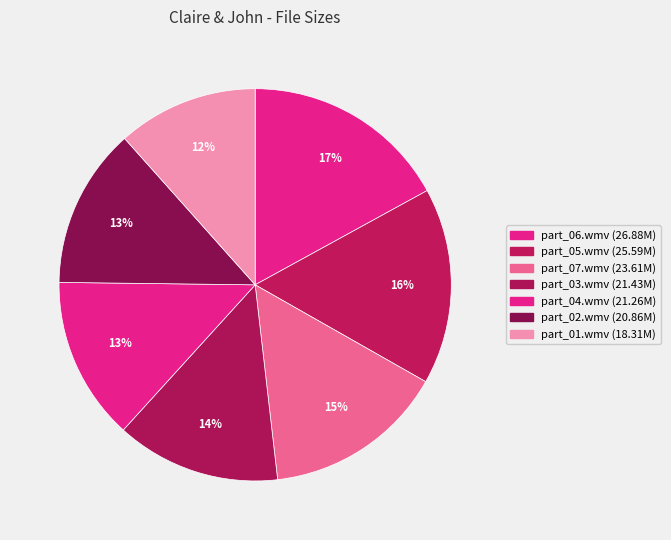

To the nearest percent, what is the average slice percentage?

14%